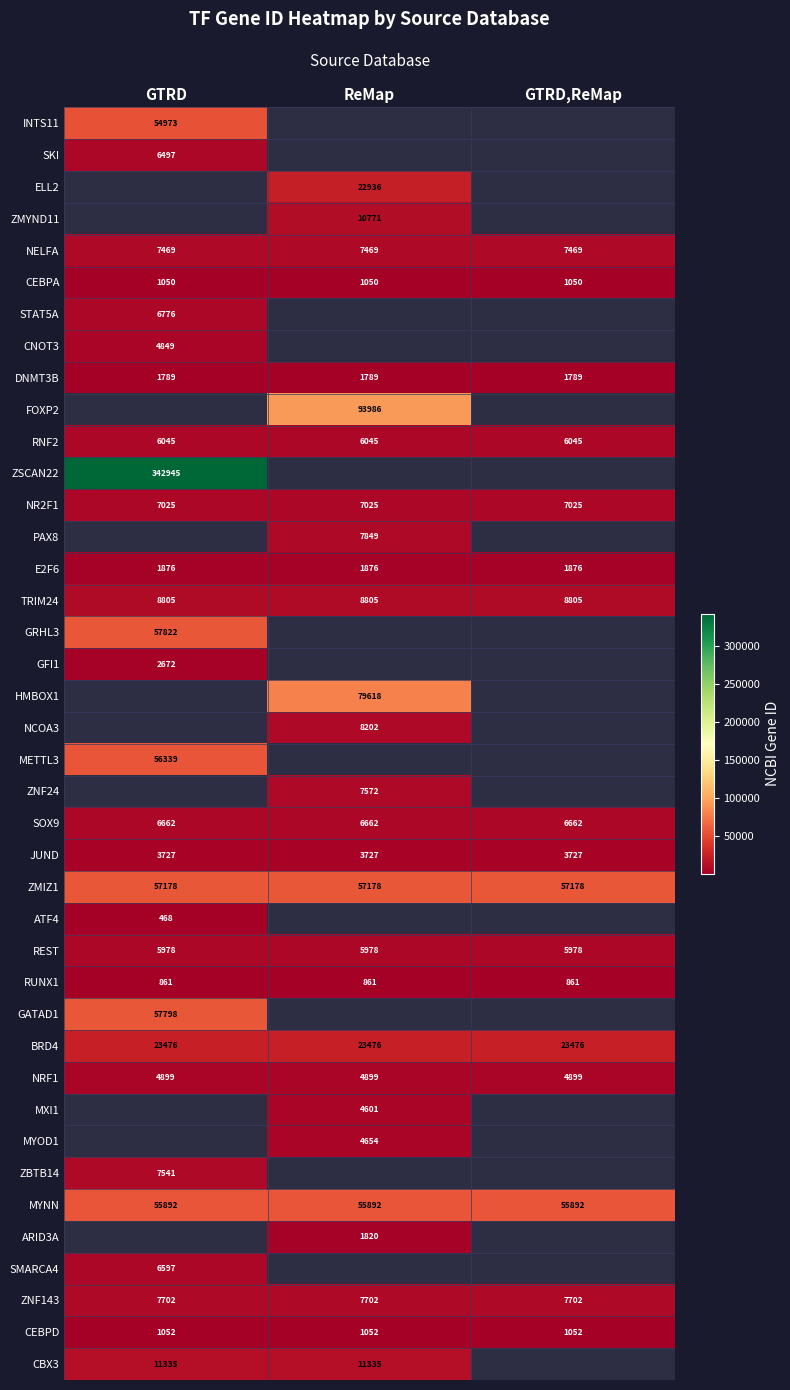

What is the sum of all RNF2 values?

18135